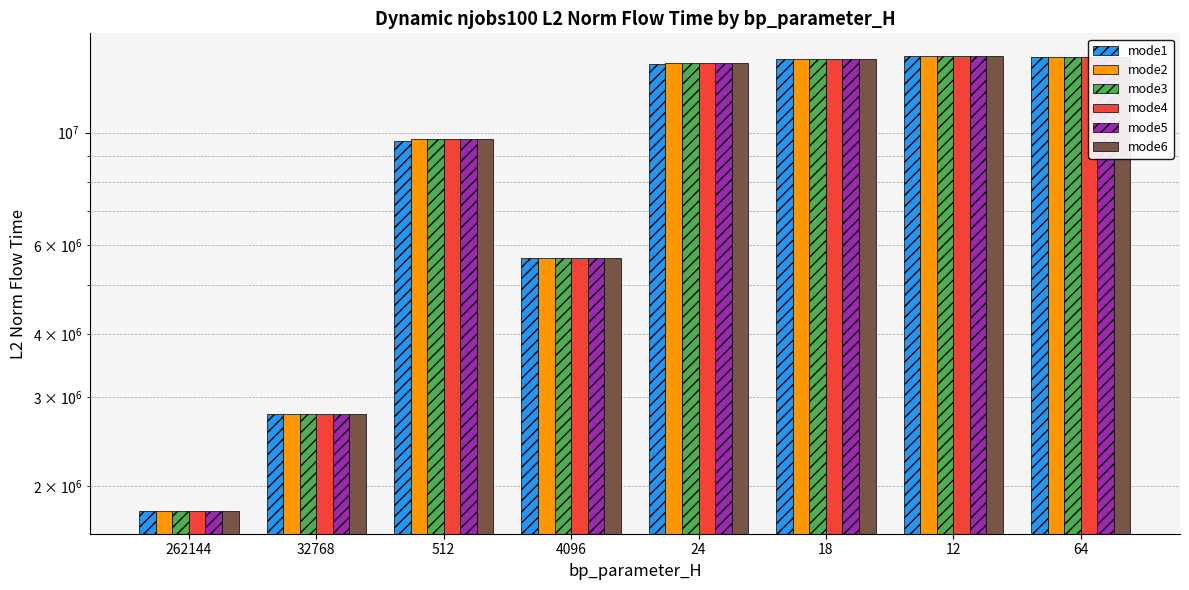

Reading left to right, what are all the values shown in this chart?

mode1: 1787185.4	2783230.2	9643593.6	5645861.4	13635060.5	13982104.3	14161068.0	14078456.0
mode2: 1787185.4	2783230.2	9698284.5	5645861.4	13734784.0	13982104.3	14161068.0	14078456.0
mode3: 1787185.4	2783230.2	9698284.5	5645861.4	13734784.0	13982104.3	14161068.0	14078456.0
mode4: 1787185.4	2783230.2	9698284.5	5645861.4	13734784.0	13982104.3	14161068.0	14078456.0
mode5: 1787185.4	2783230.2	9698284.5	5645861.4	13734784.0	13982104.3	14161068.0	14078456.0
mode6: 1787185.4	2783230.2	9698284.5	5645861.4	13734784.0	13982104.3	14161068.0	14078456.0